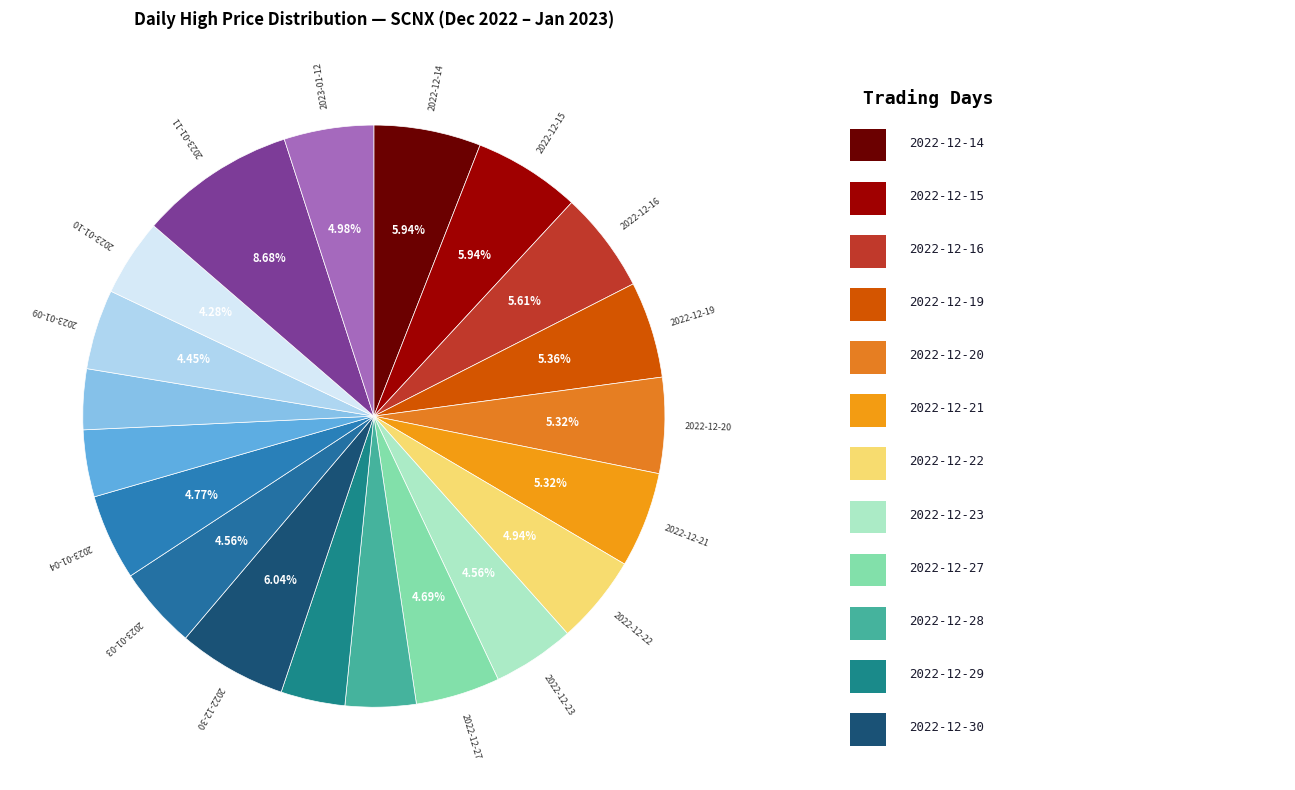

What is the largest slice in the pie chart?

2023-01-11